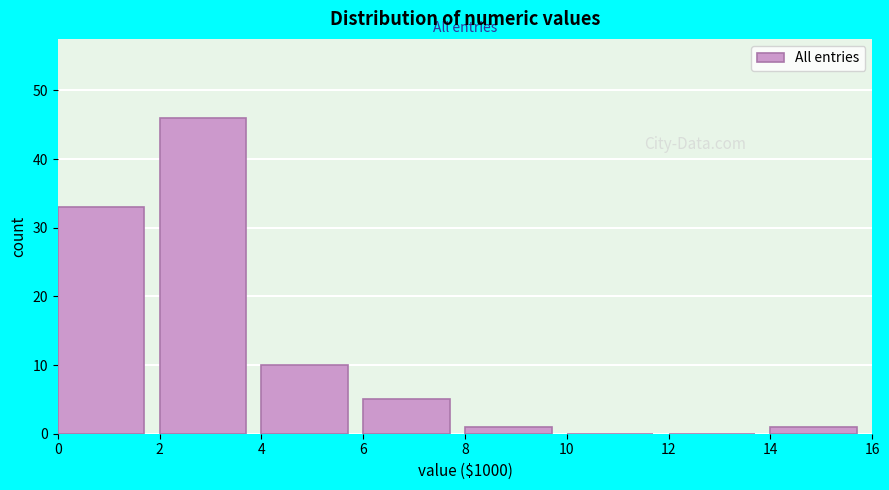

Which range on the x-axis has the tallest bar?

2 to 4